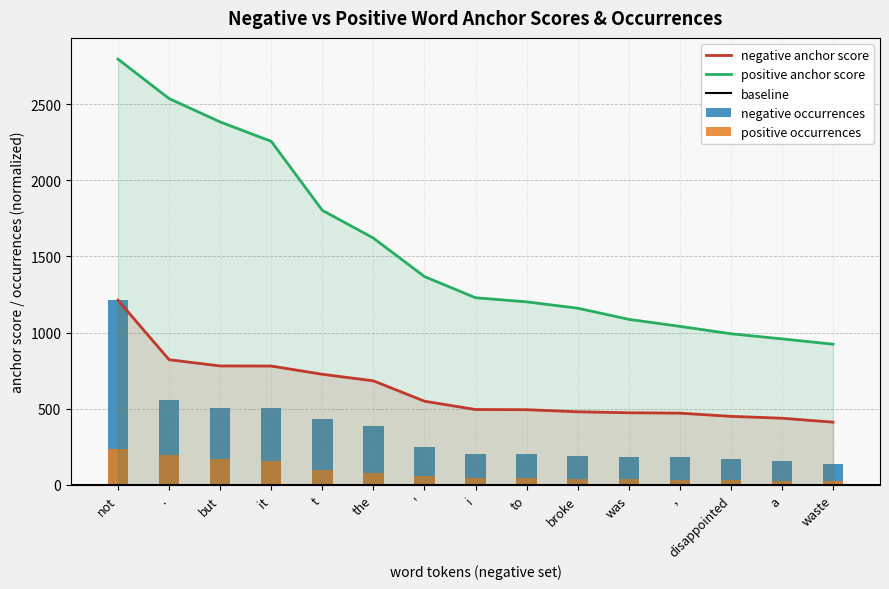

What is the spread (max minus min) of values at i?

1183.0